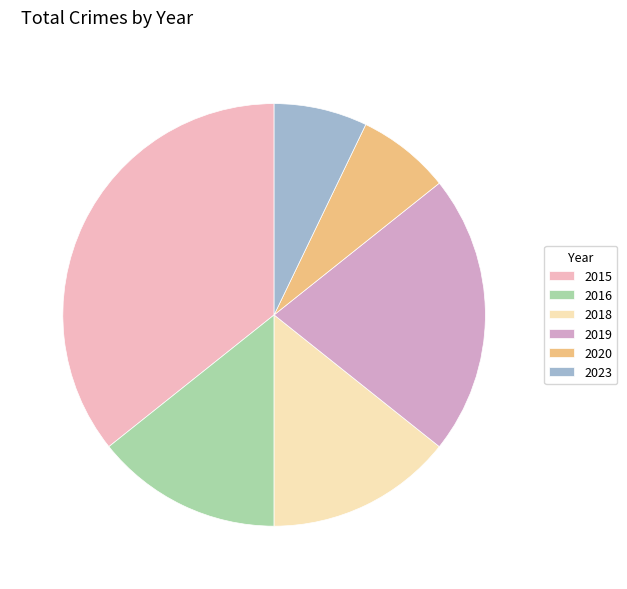

To the nearest percent, what portion does 2019 represent?

21%